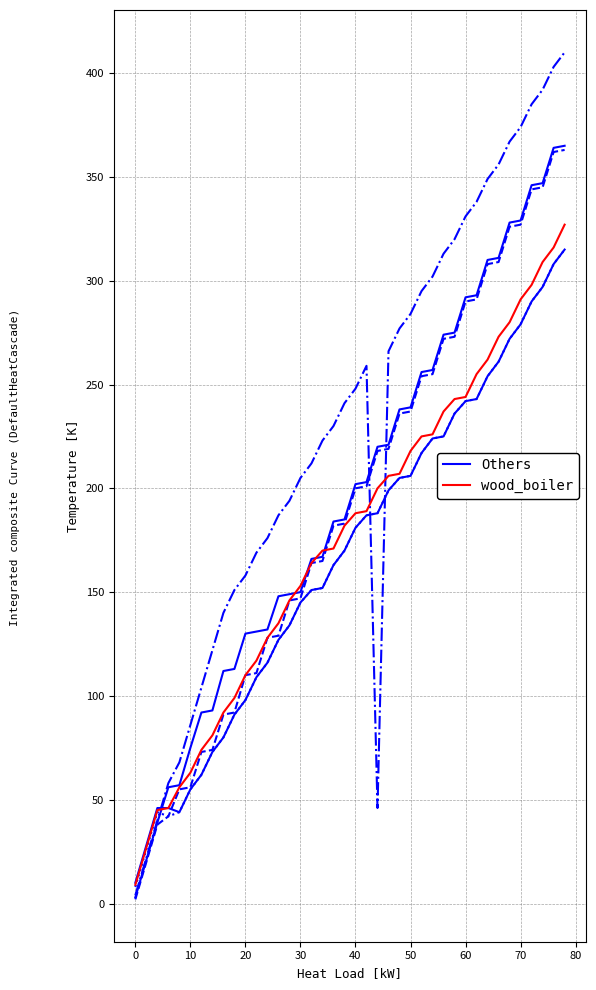

What is the average value of the wood_boiler series?

177